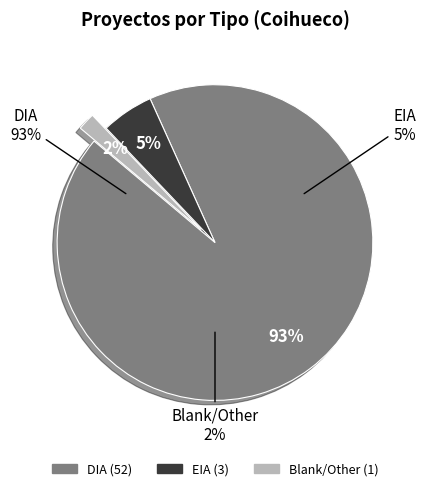

Does DIA represent more than half of the total?

Yes